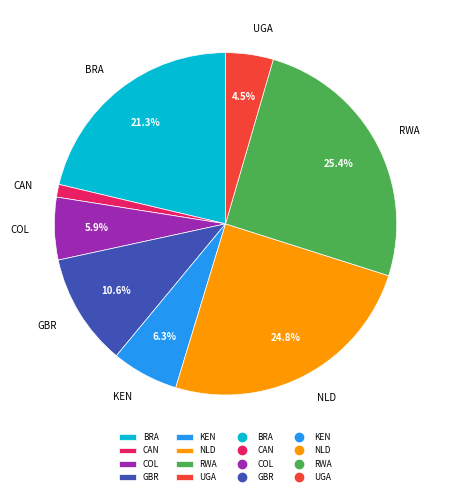

To the nearest percent, what is the difference between the CAN and UGA slice percentages?

3%